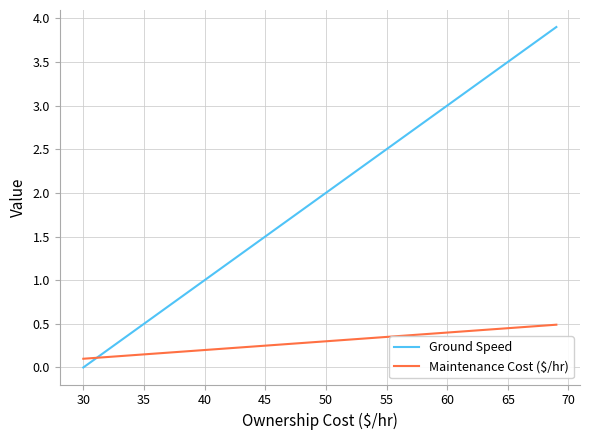

Which series has the largest total across all categories?

Ground Speed